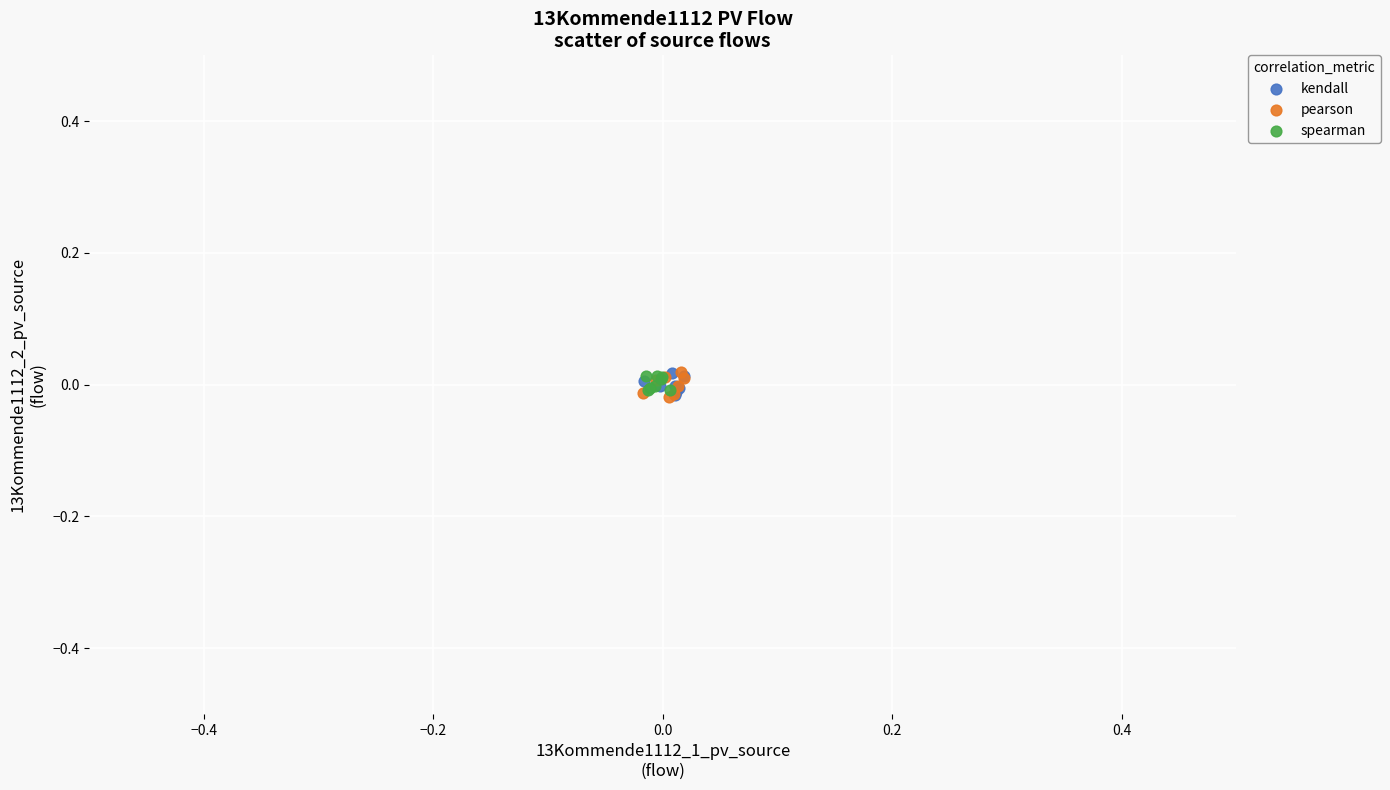

What are all the series names shown in the legend?

kendall, pearson, spearman